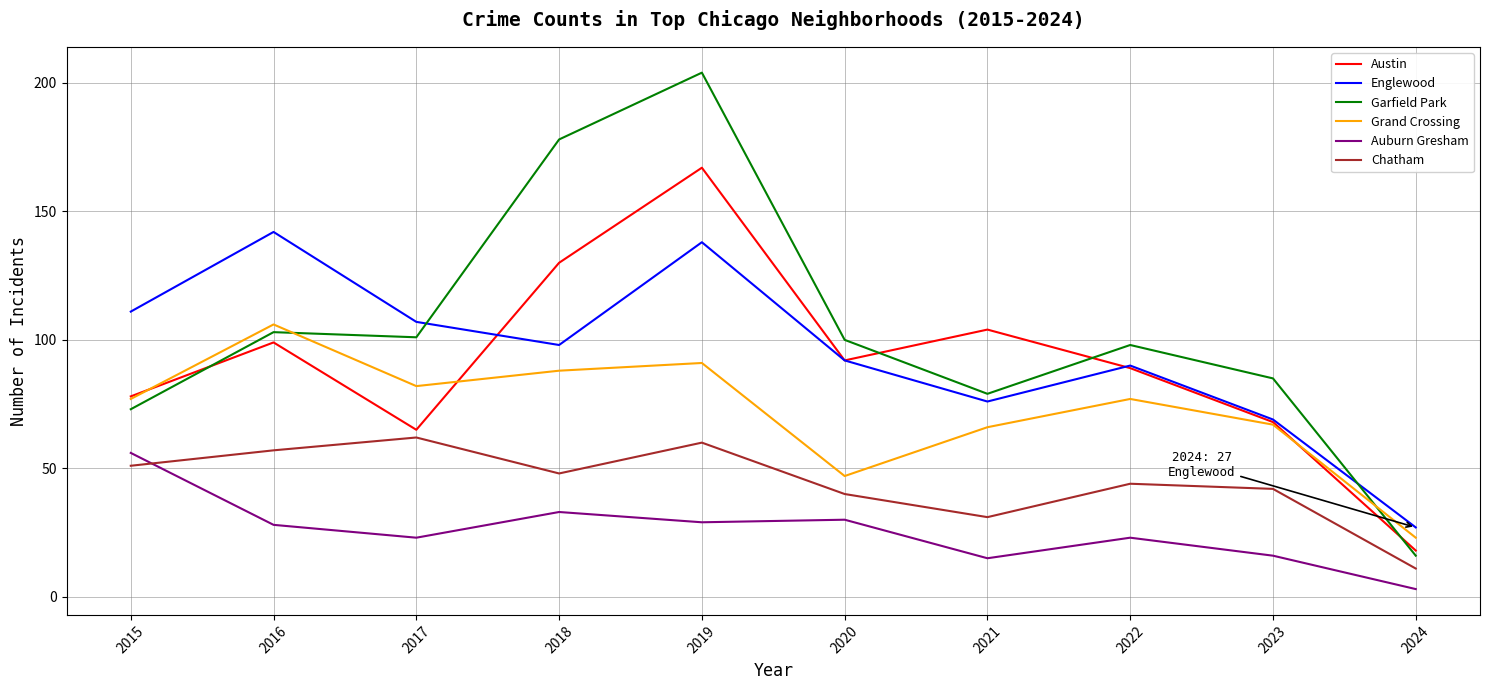

Where is the first local minimum for Grand Crossing?

2017